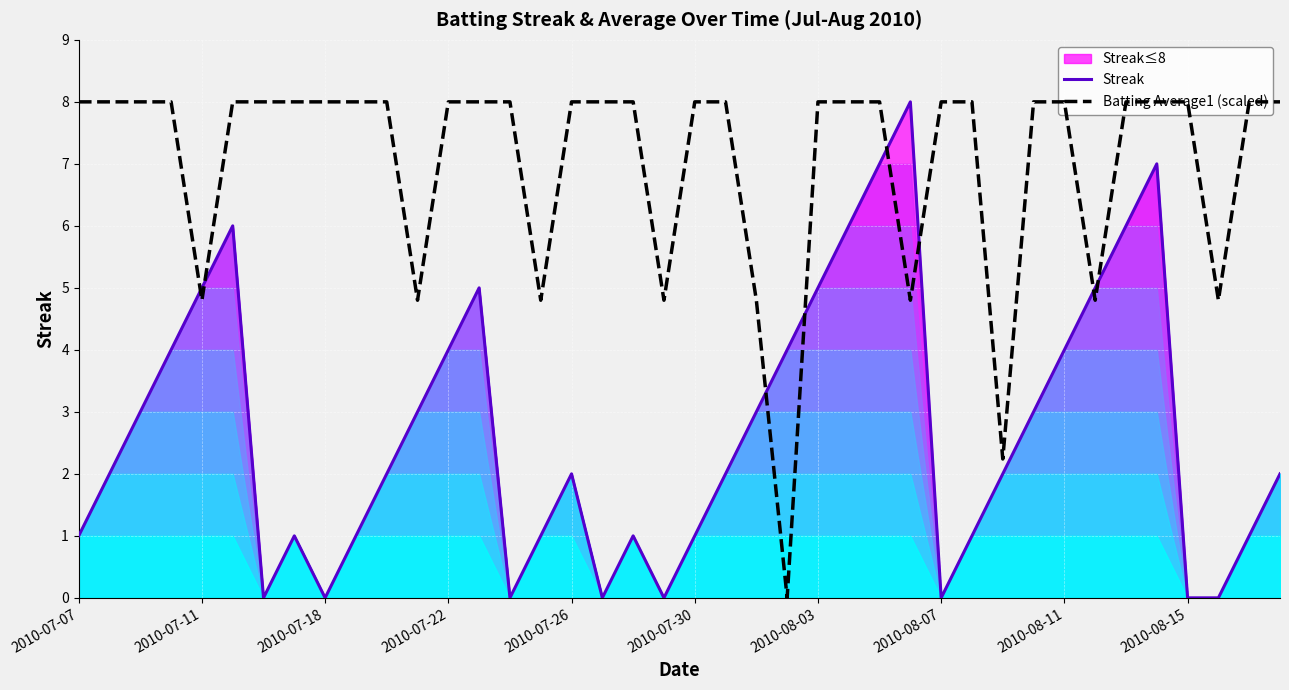

True or false: Streak and Batting Average1 (scaled) intersect in this chart.

True